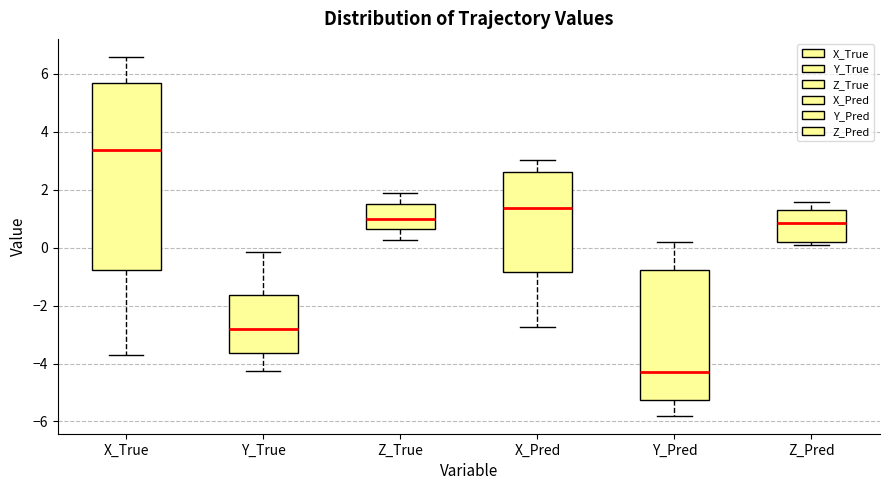

Reading left to right, transcribe this box plot: for each box, give where its median line is, the range the box spans, and where its two whiskers end, as read against the y-axis. The values are not printed on the chart, so give them approximately, as read against the axis.

X_True: median 3.4, box -0.8 to 5.6, whiskers -3.8 to 6.6
Y_True: median -2.8, box -3.6 to -1.6, whiskers -4.2 to -0.2
Z_True: median 1.0, box 0.6 to 1.4, whiskers 0.2 to 1.8
X_Pred: median 1.4, box -0.8 to 2.6, whiskers -2.8 to 3.0
Y_Pred: median -4.2, box -5.2 to -0.8, whiskers -5.8 to 0.2
Z_Pred: median 0.8, box 0.2 to 1.4, whiskers 0.0 to 1.6